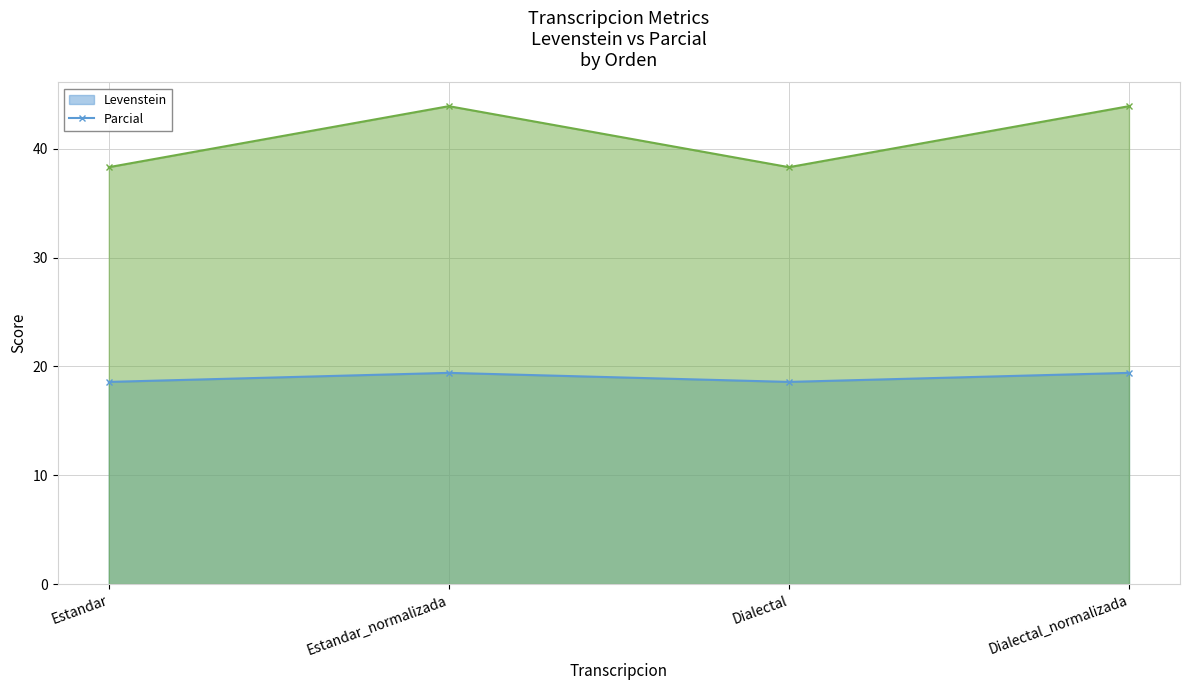

Does the chart have visible grid lines?

Yes